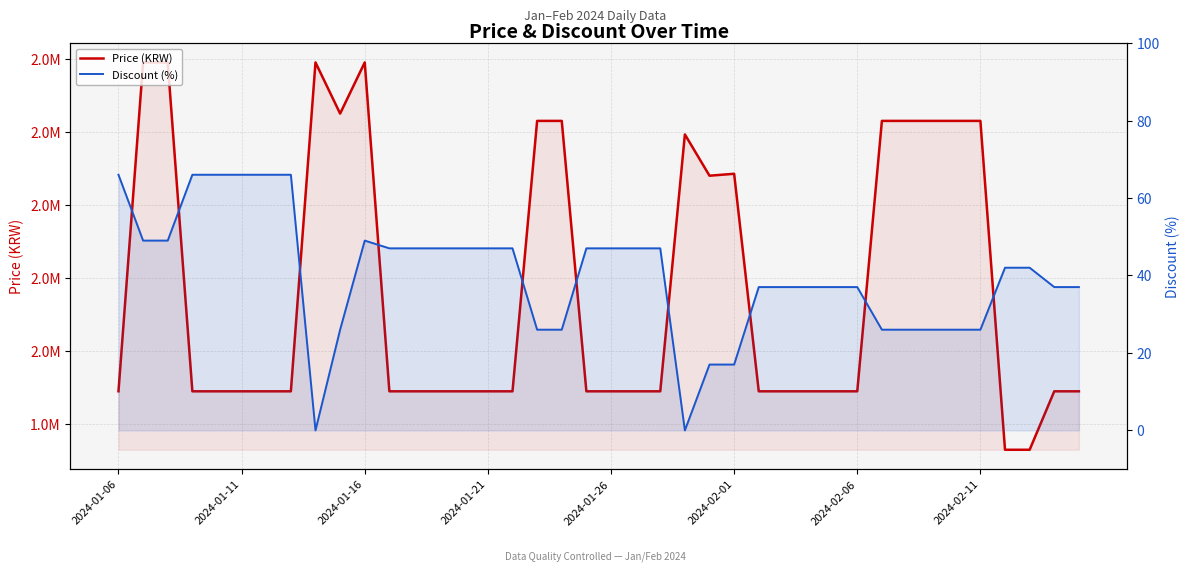

How many lines are shown in the chart?

2